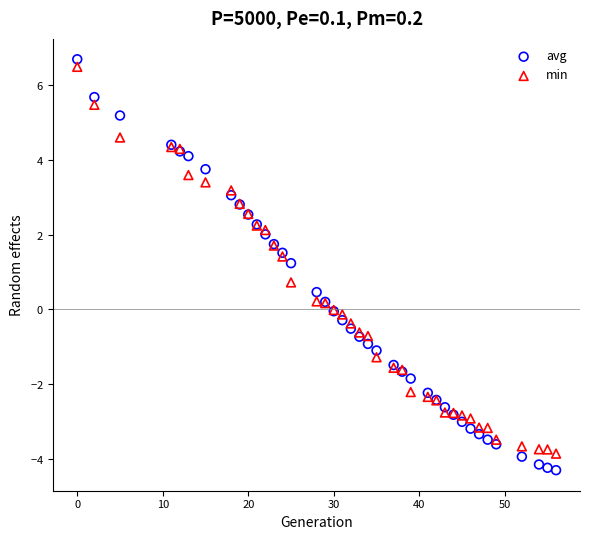

Which series contains the highest Y value?

avg